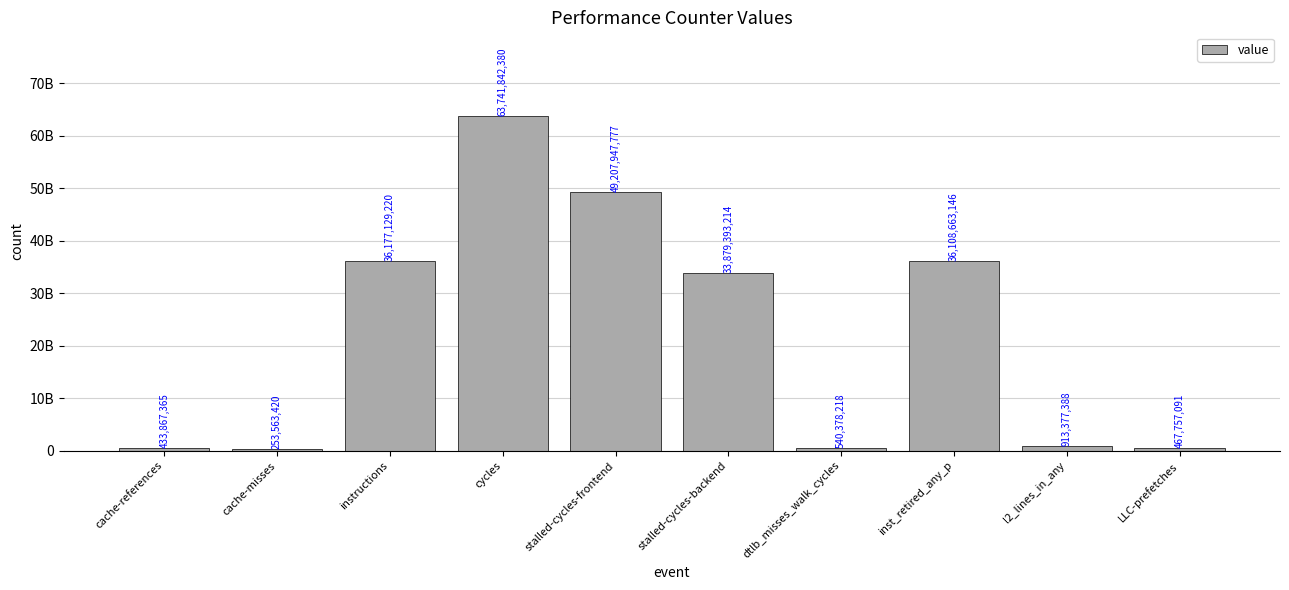

True or false: the data shows 36177129220 at instructions.

True